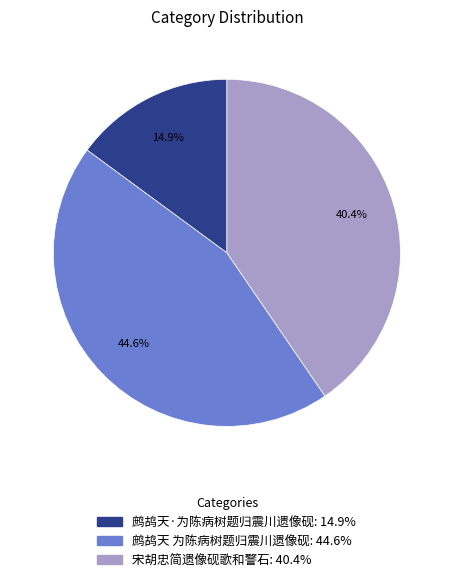

To the nearest percent, what percentage of the pie is 宋胡忠简遗像砚歌和警石?

40%